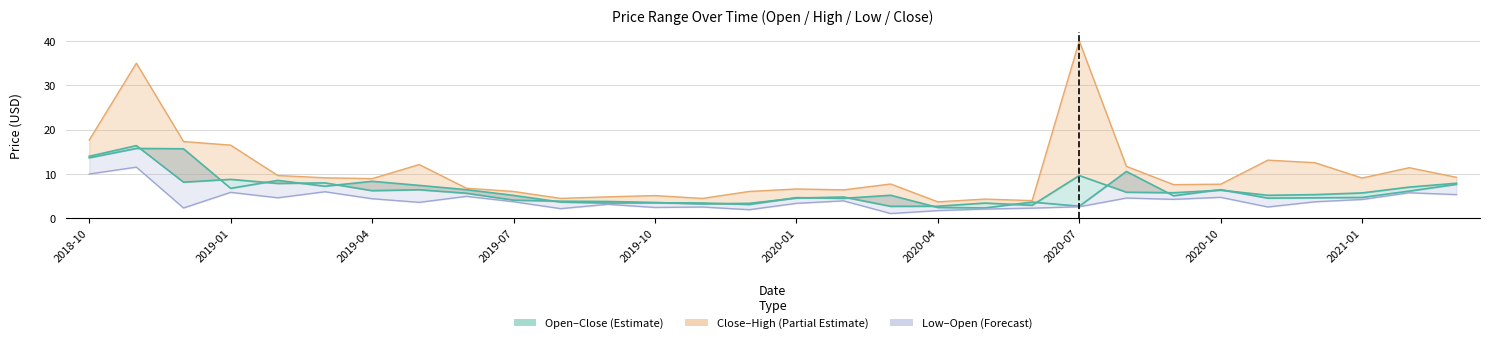

At which category does Close reach its first local peak?

2018-11-30